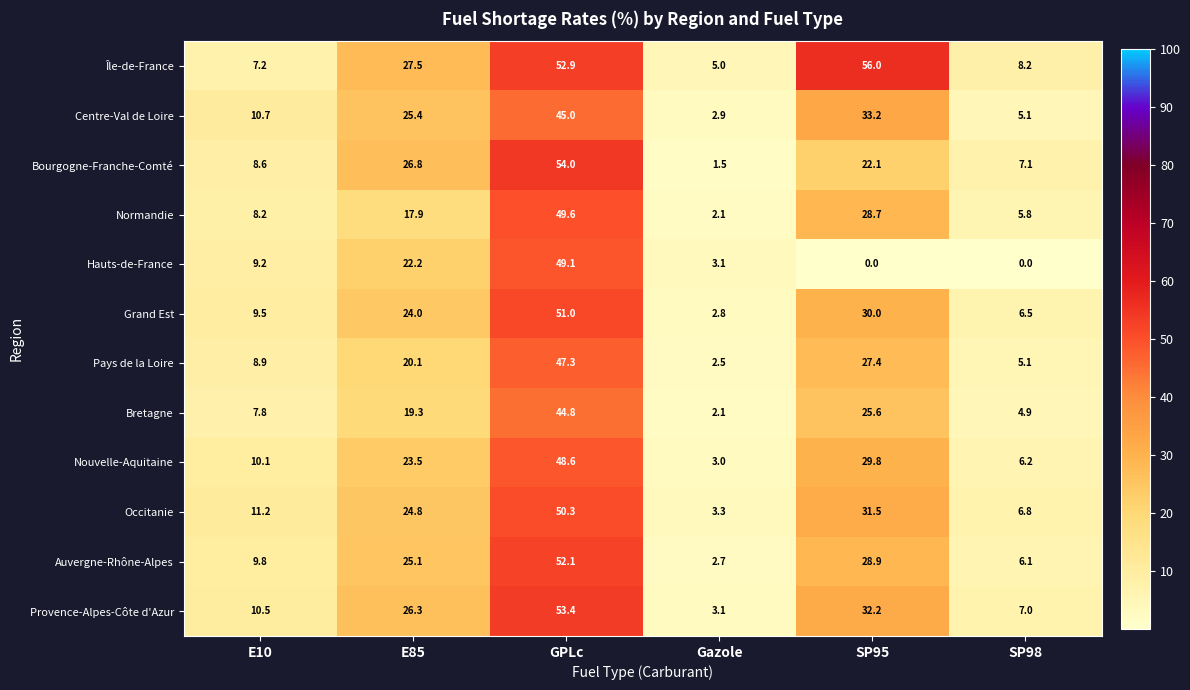

Which series has the largest range (max minus min)?

Bourgogne-Franche-Comté